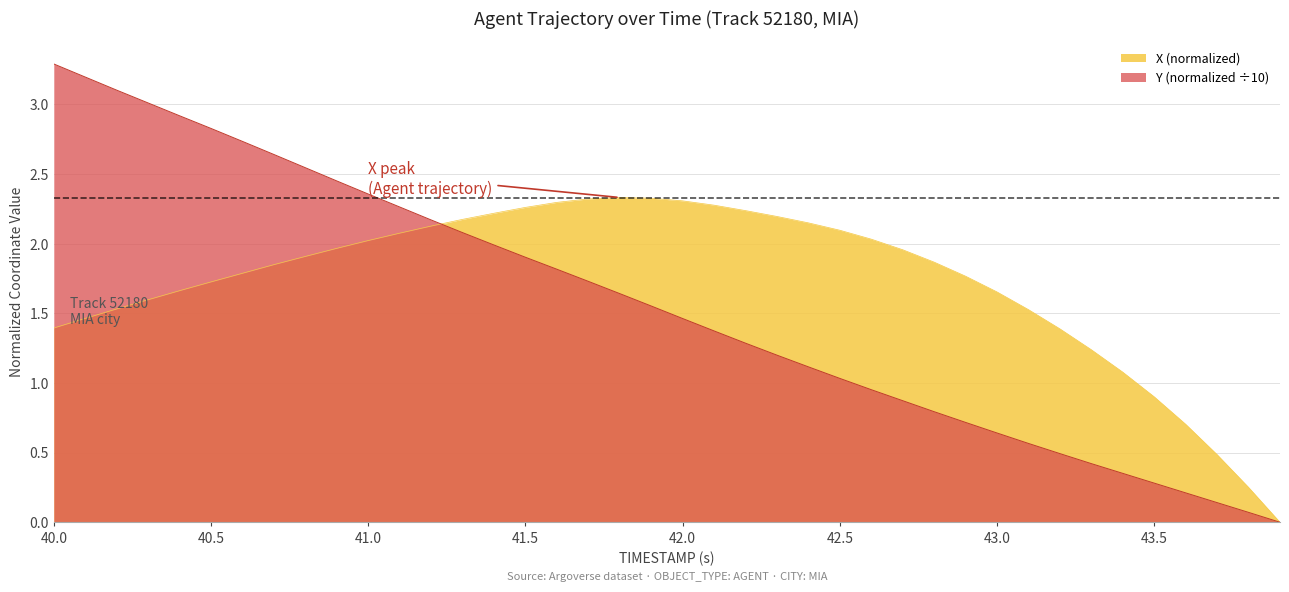

At which category is the sum across all series the highest?

40.0